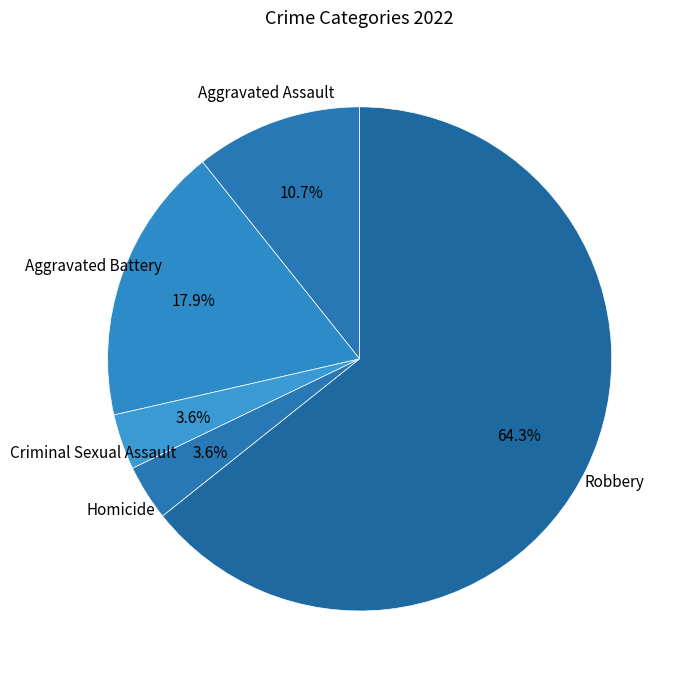

Count the number of slices in the pie.

5